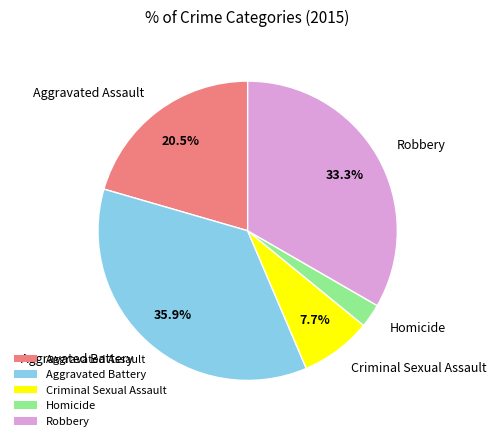

Count the number of slices in the pie.

5